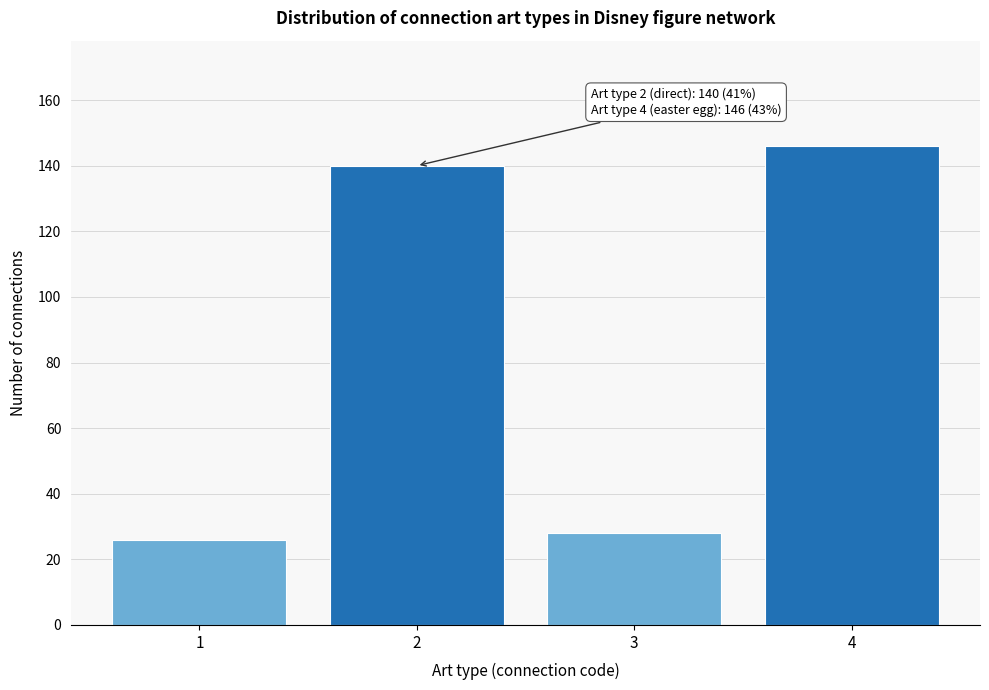

Reading right to left, list all the values displayed in this chart.

4=146	3=28	2=140	1=26